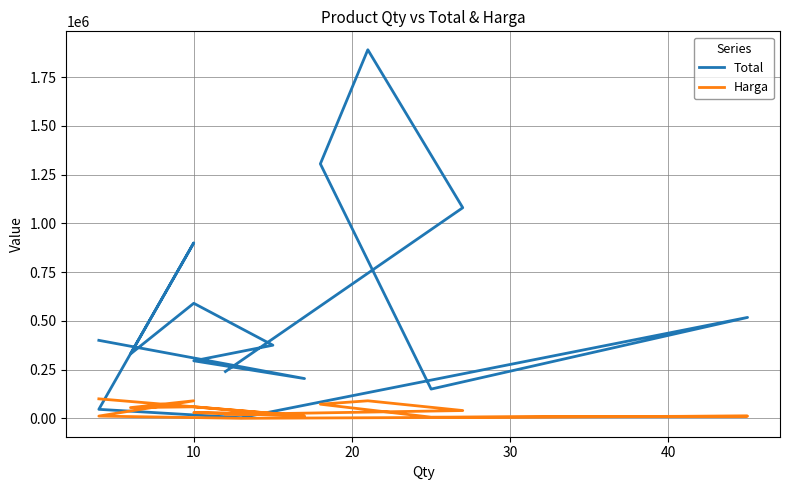

What is the difference between the Total values at 10 and 30?

225000